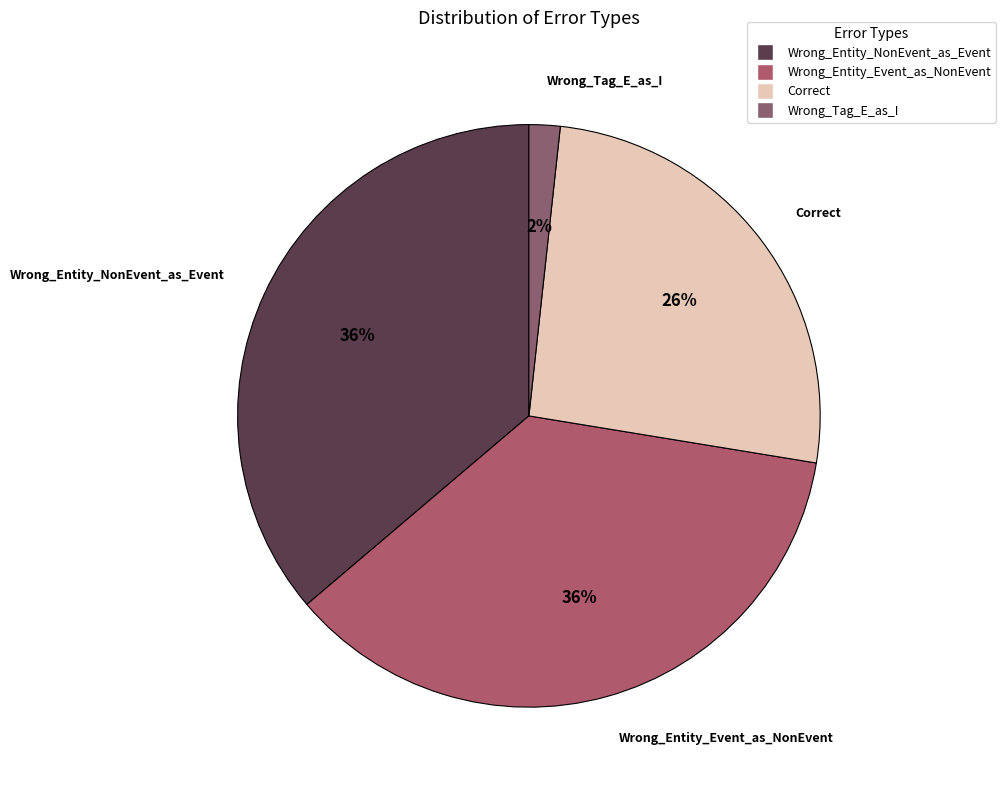

What percentage is the Wrong_Tag_E_as_I slice, to the nearest percent?

2%